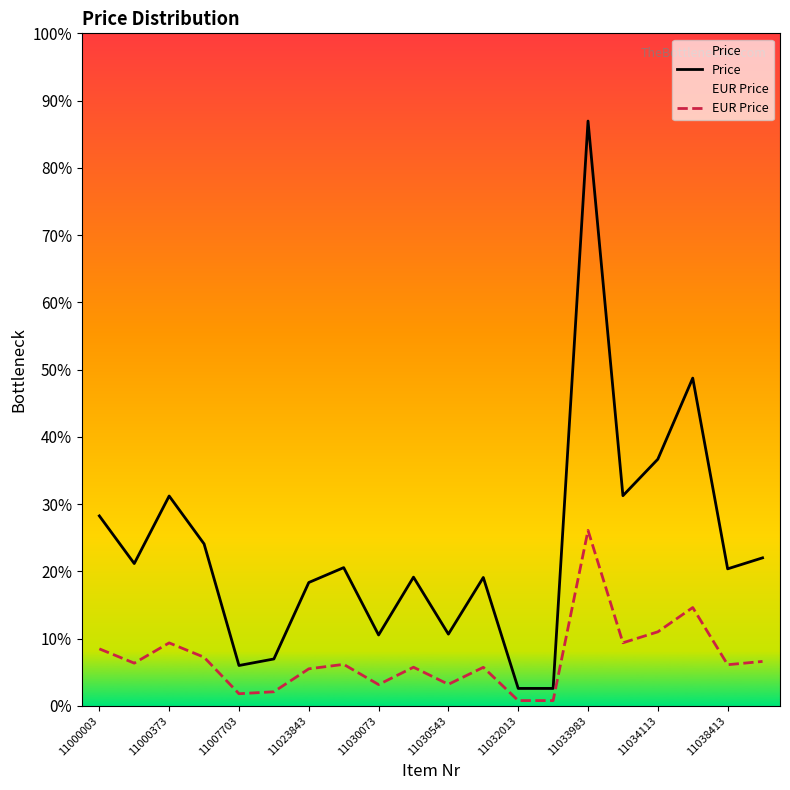

Which series has the largest total across all categories?

Price